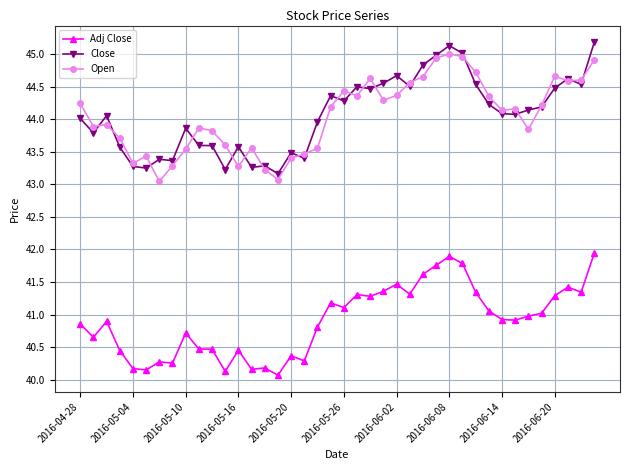

What is the smallest value displayed?

40.1